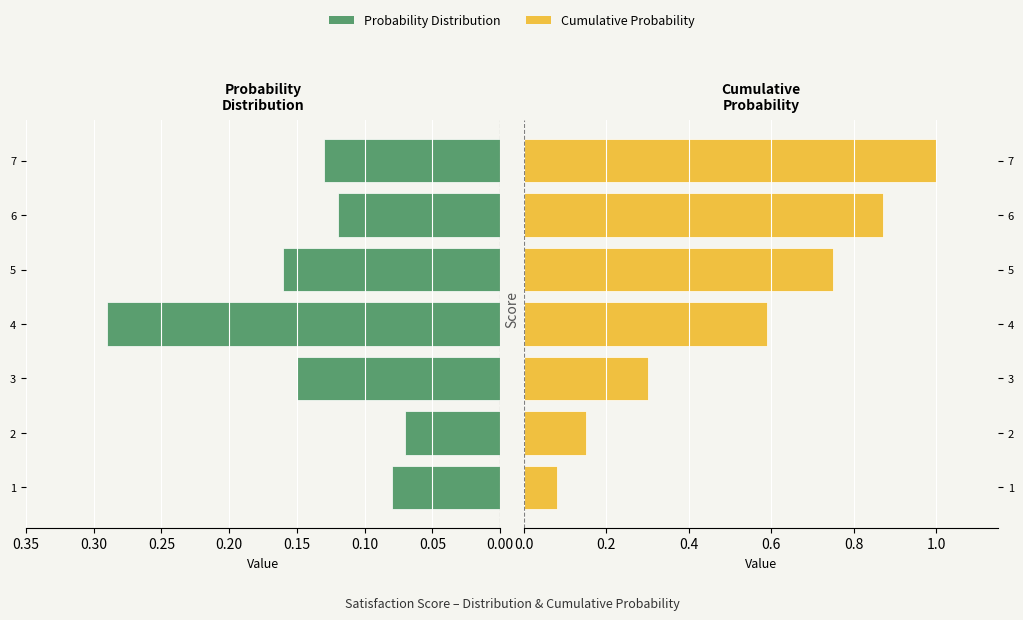

Which series changed the most between 2 and 6?

Cumulative Probability